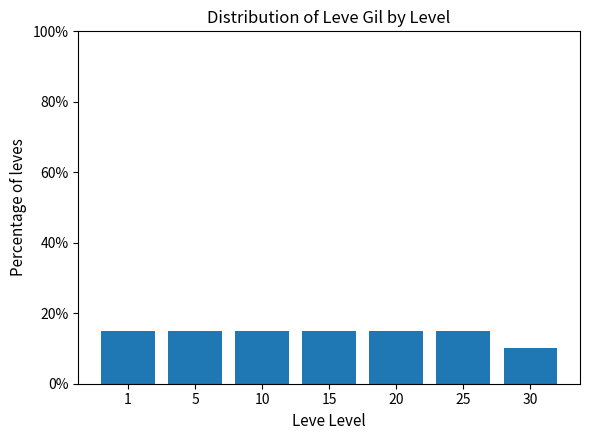

Reading left to right, extract all data points from this chart.

15	15	15	15	15	15	10